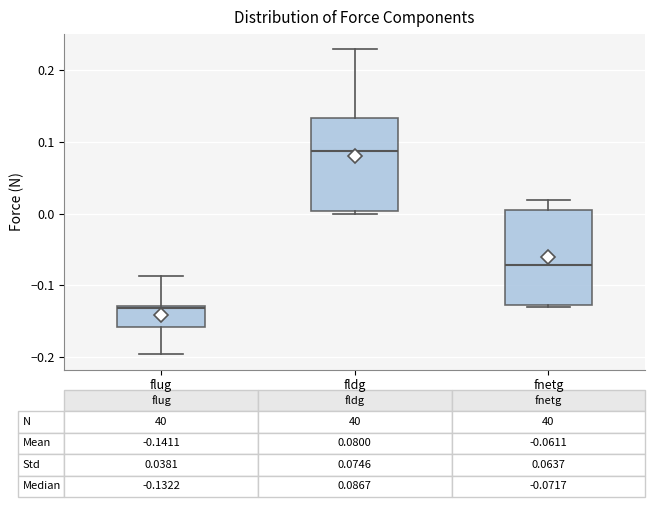

Which box has the lowest median line?

flug